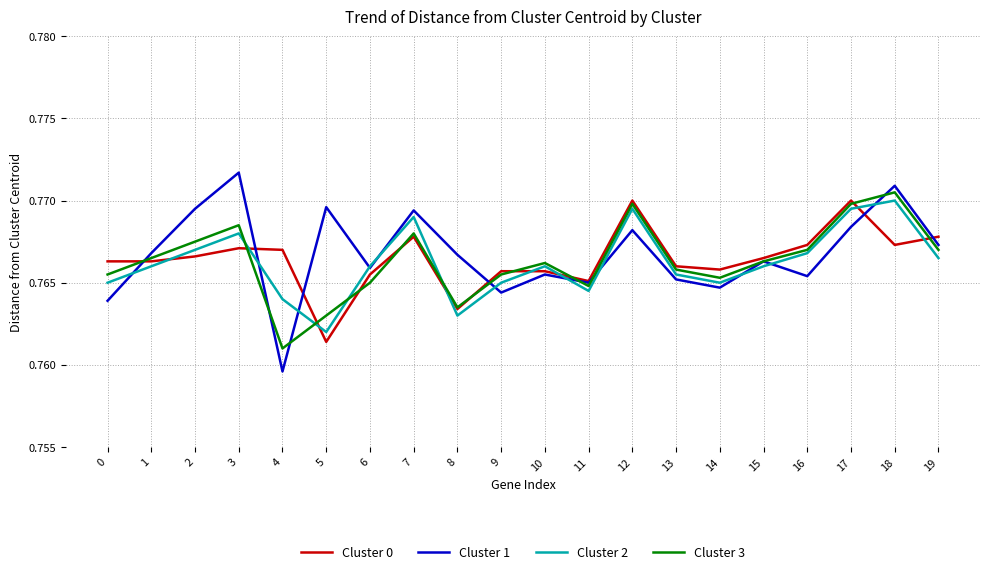

Is it true that Cluster 0 equals 0.3 at 10?

False